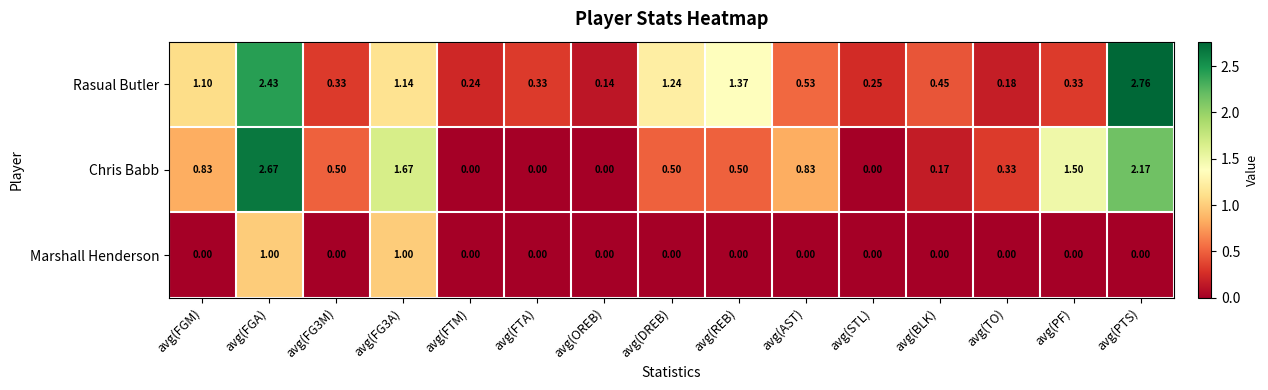

Where is Rasual Butler nearest to the value 1?

avg(FGM)